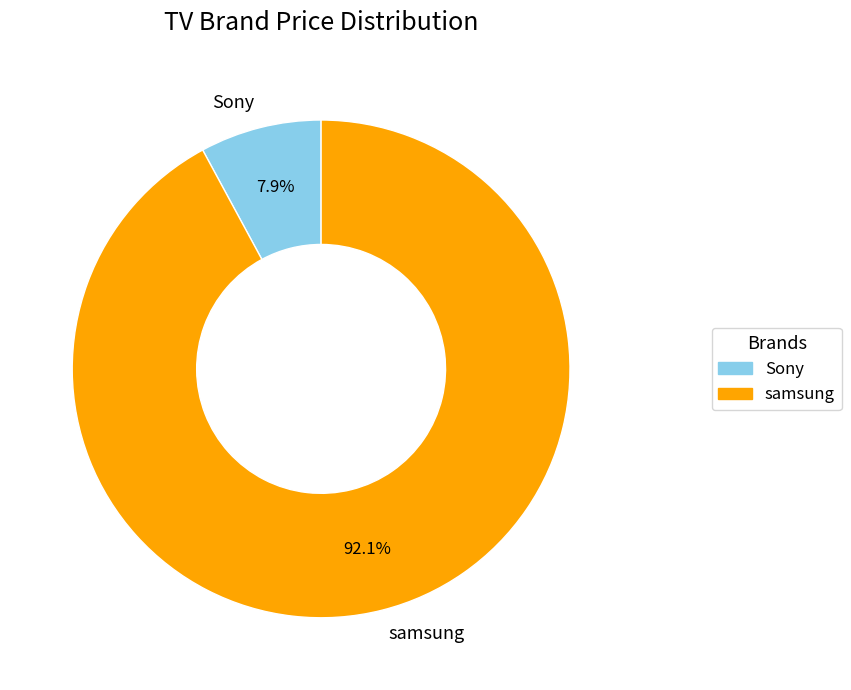

How many segments does this pie chart have?

2